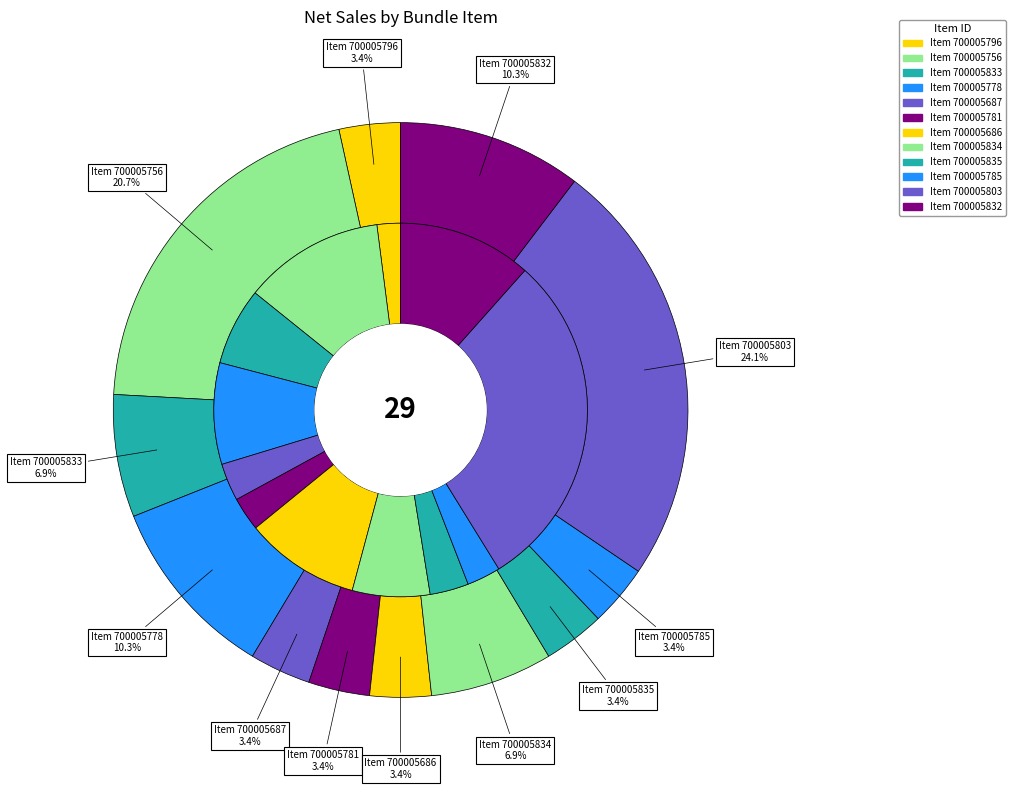

What percentage is NOT represented by 700005796?

96.6%